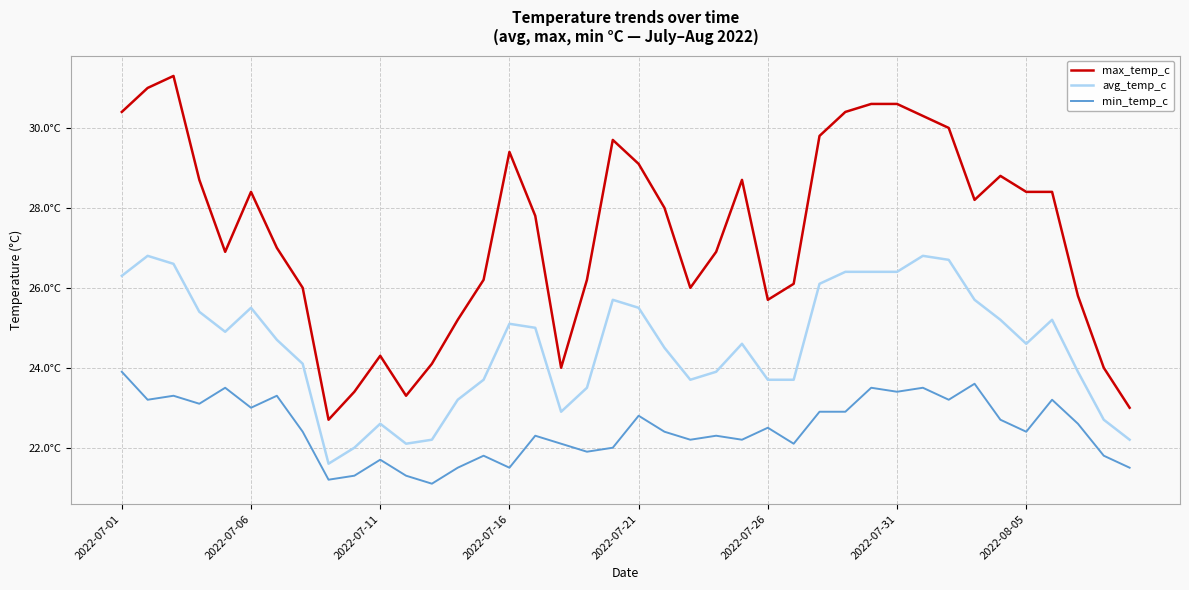

Is this an area chart (filled region under the line)?

No